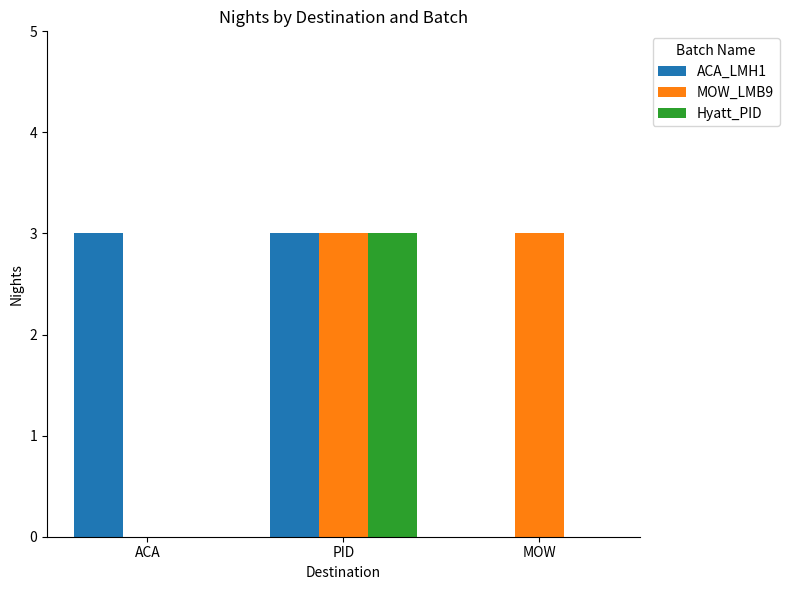

Where is MOW_LMB9 nearest to the value 1?

ACA